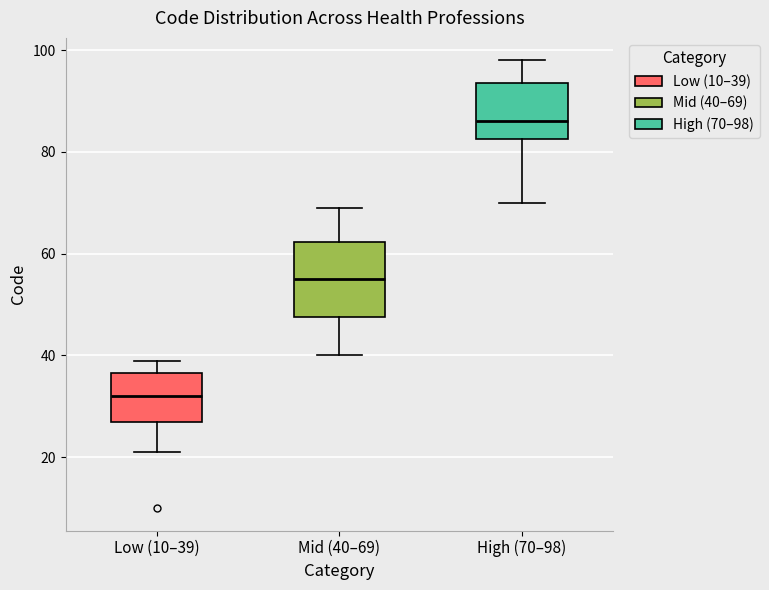

Reading left to right, transcribe this box plot: for each box, give where its median line is, the range the box spans, and where its two whiskers end, as read against the y-axis. The values are not printed on the chart, so give them approximately, as read against the axis.

Low (10–39): median 32, box 28 to 36, whiskers 22 to 40
Mid (40–69): median 56, box 48 to 62, whiskers 40 to 70
High (70–98): median 86, box 82 to 94, whiskers 70 to 98